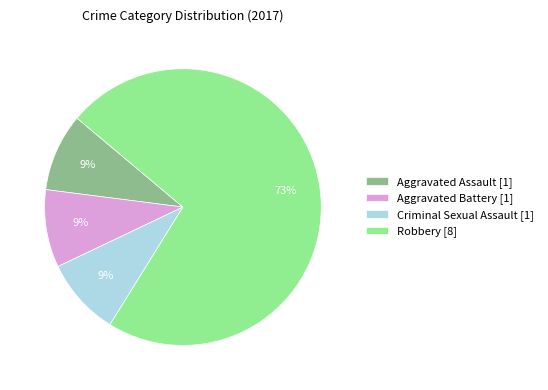

True or false: Aggravated Battery [1] accounts for 9% of the total.

True